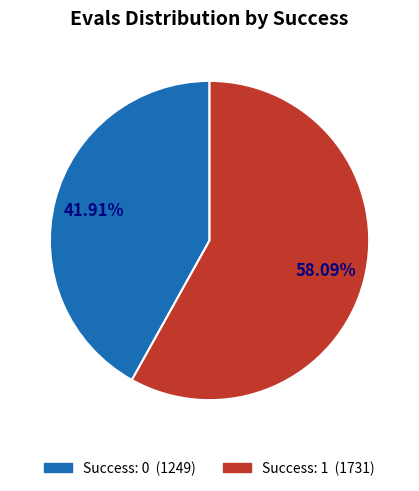

Is there any slice that represents more than half of the pie?

Yes